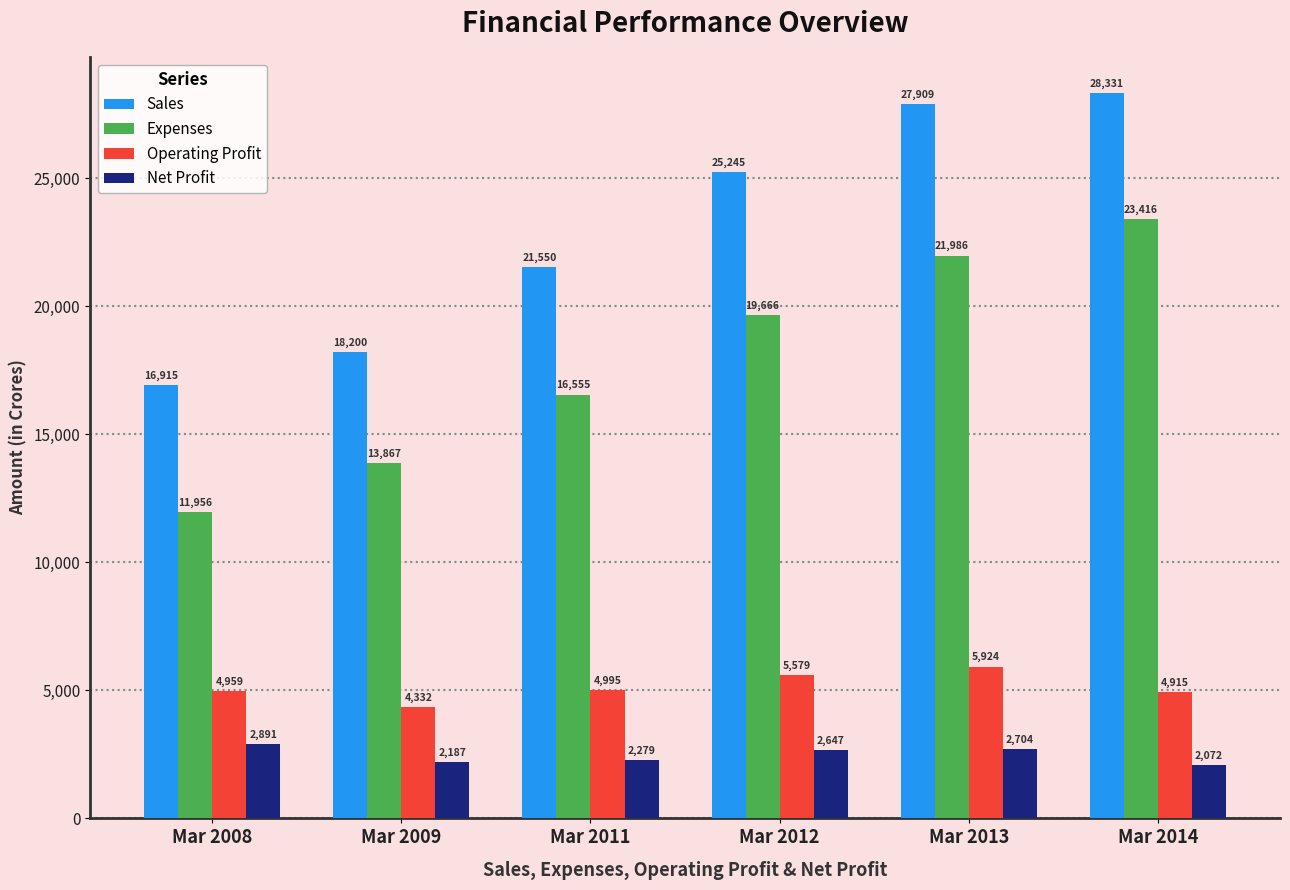

Reading left to right, list all the values displayed in this chart.

Sales: Mar 2008=16915	Mar 2009=18200	Mar 2011=21550	Mar 2012=25245	Mar 2013=27909	Mar 2014=28331
Expenses: Mar 2008=11956	Mar 2009=13867	Mar 2011=16555	Mar 2012=19666	Mar 2013=21986	Mar 2014=23416
Operating Profit: Mar 2008=4959	Mar 2009=4332	Mar 2011=4995	Mar 2012=5579	Mar 2013=5924	Mar 2014=4915
Net Profit: Mar 2008=2891	Mar 2009=2187	Mar 2011=2279	Mar 2012=2647	Mar 2013=2704	Mar 2014=2072